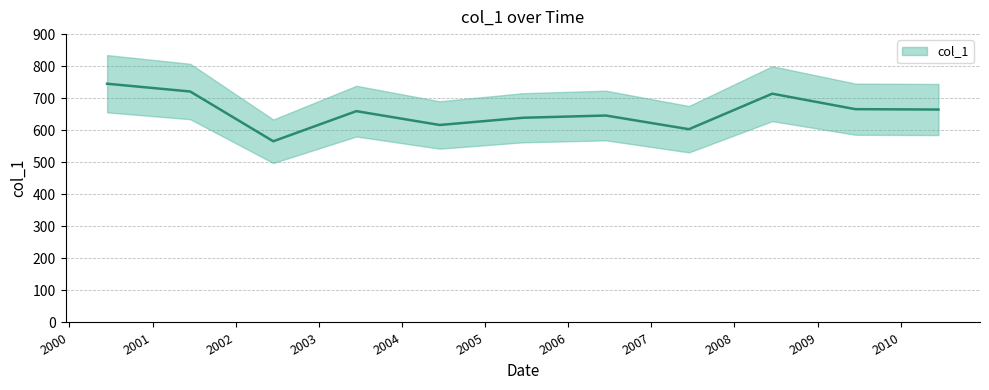

What is the label of the 7th point from the right?

2004-06-15